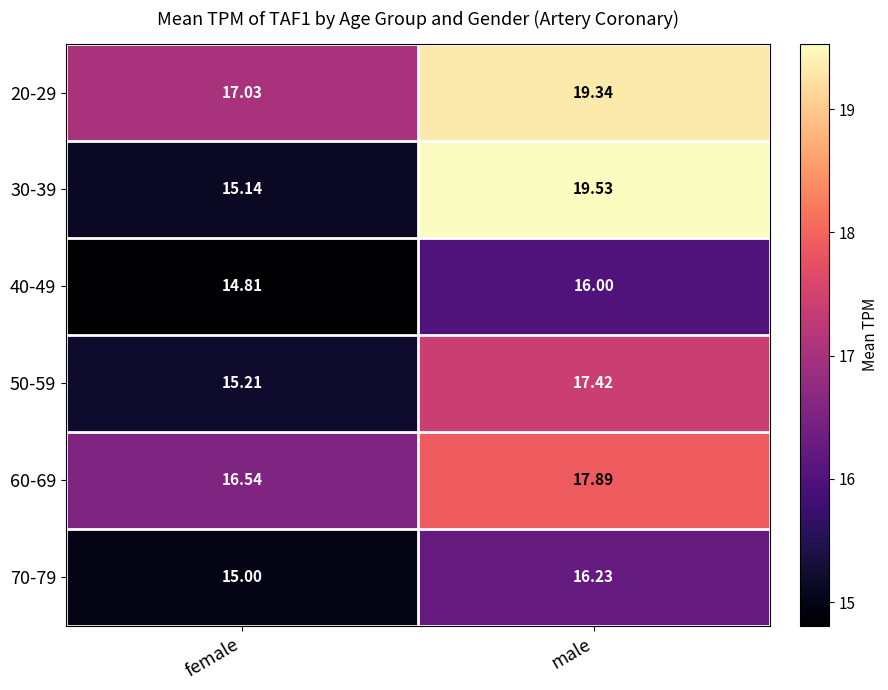

At which category does the chart reach its minimum across all series?

female